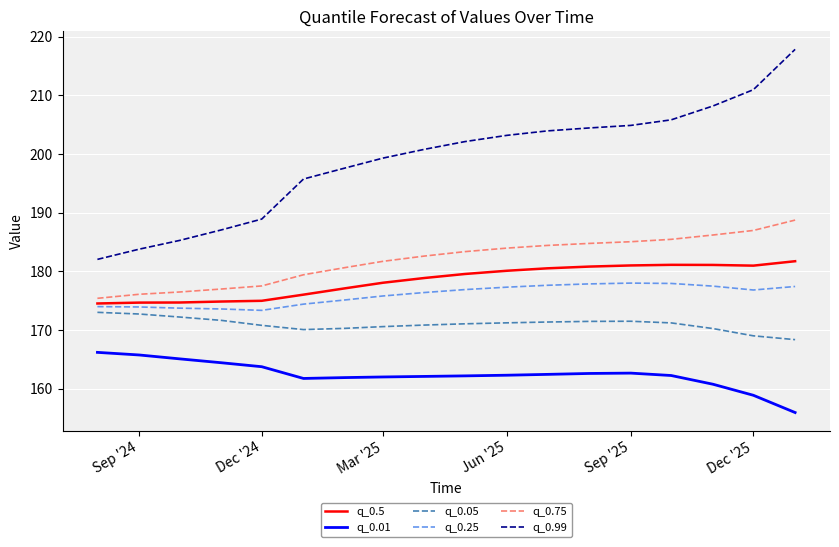

Which series has the largest range (max minus min)?

q_0.99